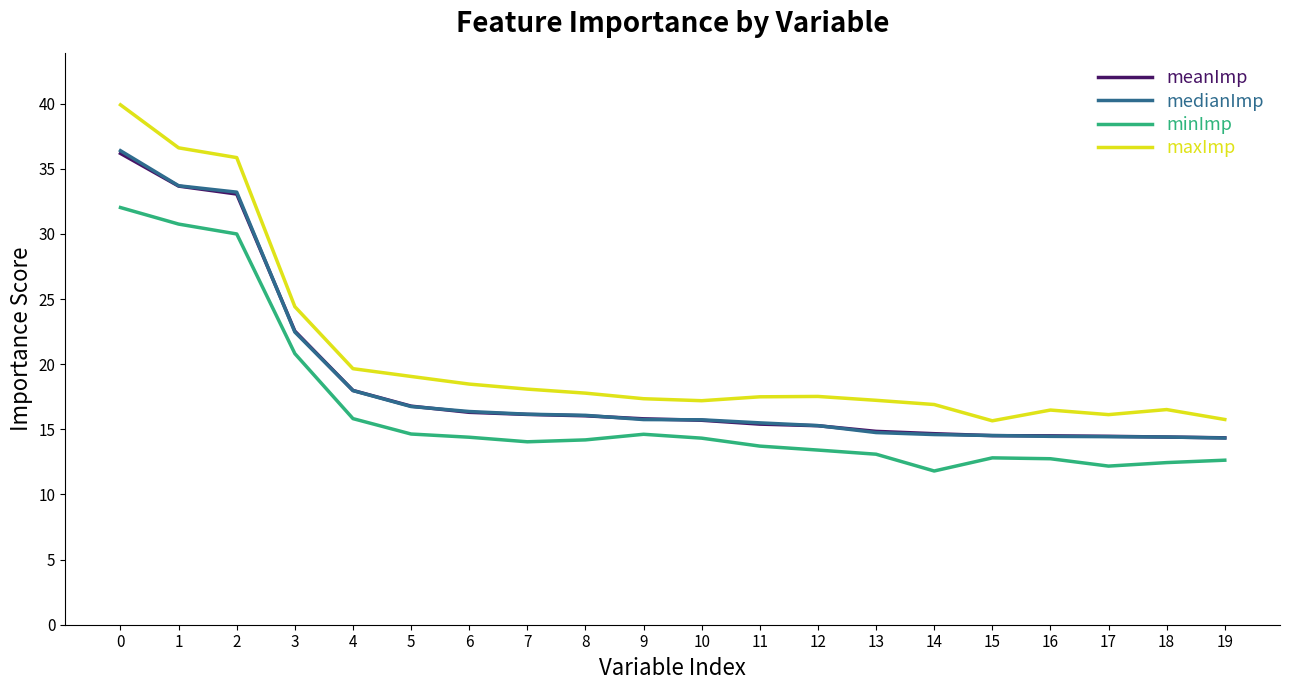

Is the value of maxImp at 15 greater than the value of medianImp at 4?

No